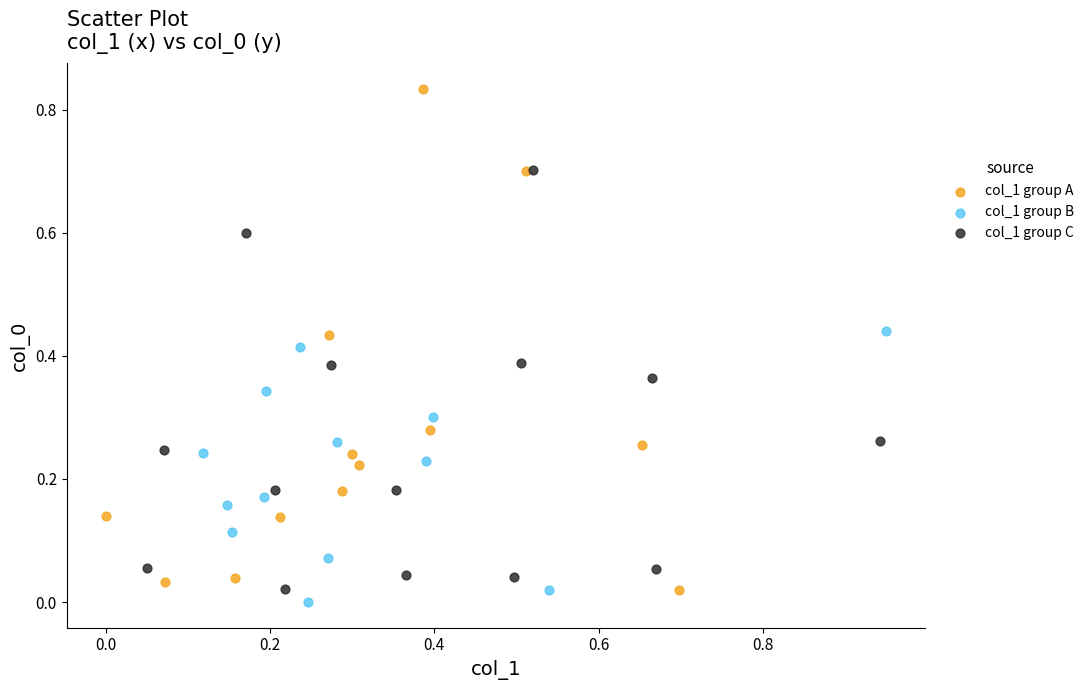

Which series contains the highest Y value?

col_1 group A